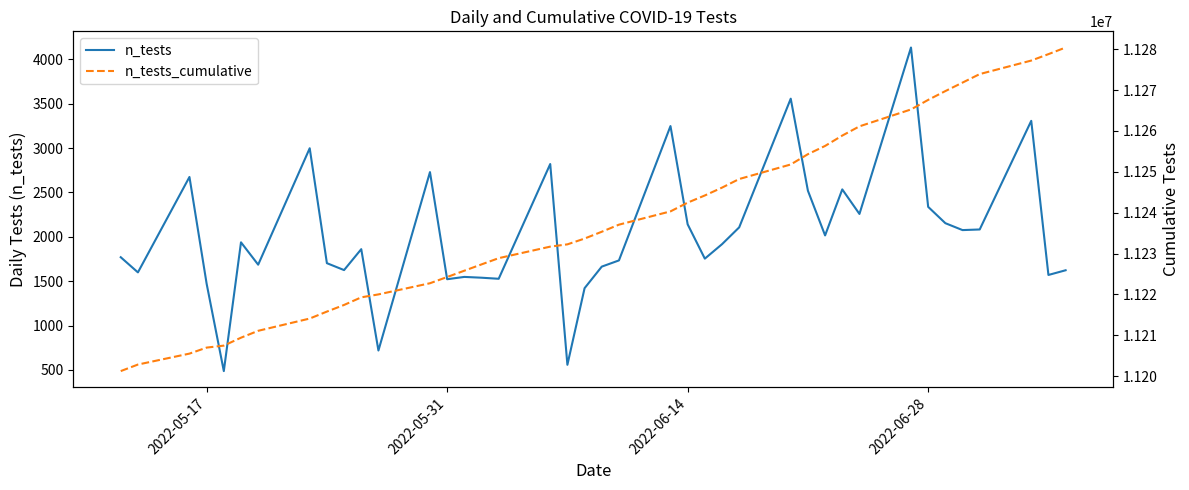

What is the lowest value of the n_tests series?

486